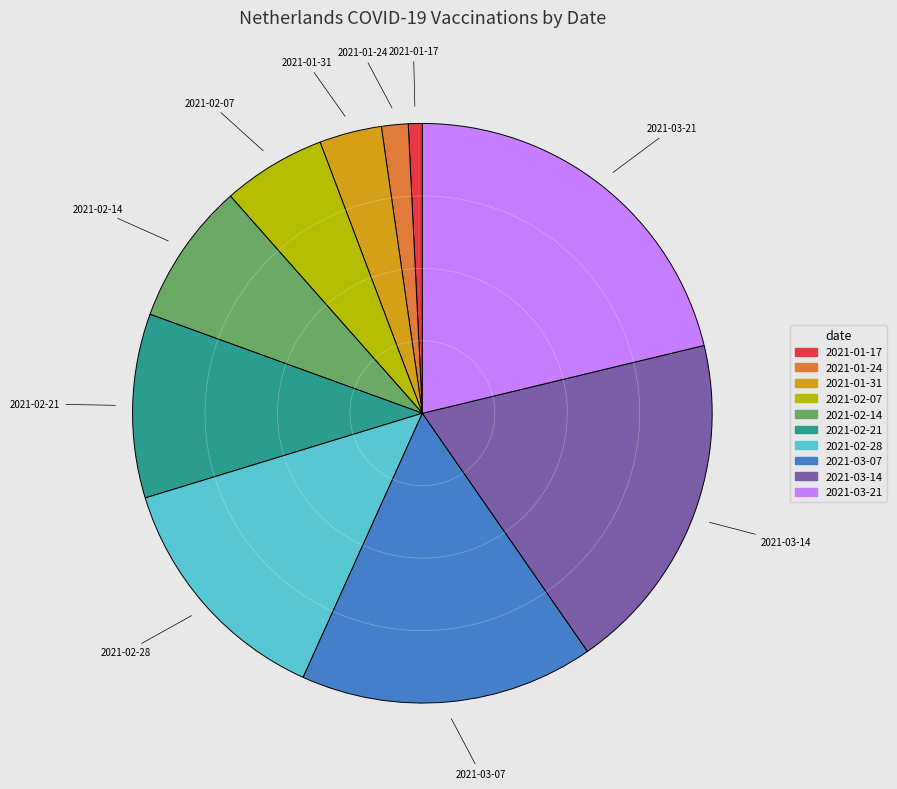

Which category has the biggest portion of the pie?

2021-03-21